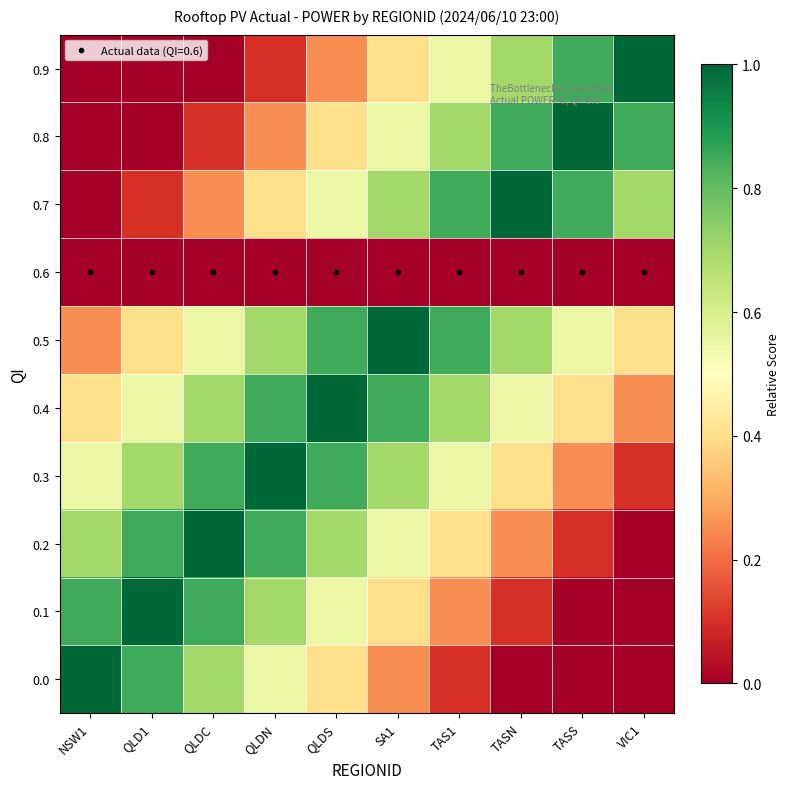

Reading left to right, list all the values displayed in this chart.

0.0: NSW1=1.0	QLD1=0.8	QLDC=0.7	QLDN=0.6	QLDS=0.4	SA1=0.2	TAS1=0.1	TASN=0.0	TASS=0.0	VIC1=0.0
0.1: NSW1=0.8	QLD1=1.0	QLDC=0.8	QLDN=0.7	QLDS=0.6	SA1=0.4	TAS1=0.2	TASN=0.1	TASS=0.0	VIC1=0.0
0.2: NSW1=0.7	QLD1=0.8	QLDC=1.0	QLDN=0.8	QLDS=0.7	SA1=0.6	TAS1=0.4	TASN=0.2	TASS=0.1	VIC1=0.0
0.3: NSW1=0.6	QLD1=0.7	QLDC=0.8	QLDN=1.0	QLDS=0.8	SA1=0.7	TAS1=0.6	TASN=0.4	TASS=0.2	VIC1=0.1
0.4: NSW1=0.4	QLD1=0.6	QLDC=0.7	QLDN=0.8	QLDS=1.0	SA1=0.8	TAS1=0.7	TASN=0.6	TASS=0.4	VIC1=0.2
0.5: NSW1=0.2	QLD1=0.4	QLDC=0.6	QLDN=0.7	QLDS=0.8	SA1=1.0	TAS1=0.8	TASN=0.7	TASS=0.6	VIC1=0.4
0.6: NSW1=0.0	QLD1=0.0	QLDC=0.0	QLDN=0.0	QLDS=0.0	SA1=0.0	TAS1=0.0	TASN=0.0	TASS=0.0	VIC1=0.0
0.7: NSW1=0.0	QLD1=0.1	QLDC=0.2	QLDN=0.4	QLDS=0.6	SA1=0.7	TAS1=0.8	TASN=1.0	TASS=0.8	VIC1=0.7
0.8: NSW1=0.0	QLD1=0.0	QLDC=0.1	QLDN=0.2	QLDS=0.4	SA1=0.6	TAS1=0.7	TASN=0.8	TASS=1.0	VIC1=0.8
0.9: NSW1=0.0	QLD1=0.0	QLDC=0.0	QLDN=0.1	QLDS=0.2	SA1=0.4	TAS1=0.6	TASN=0.7	TASS=0.8	VIC1=1.0